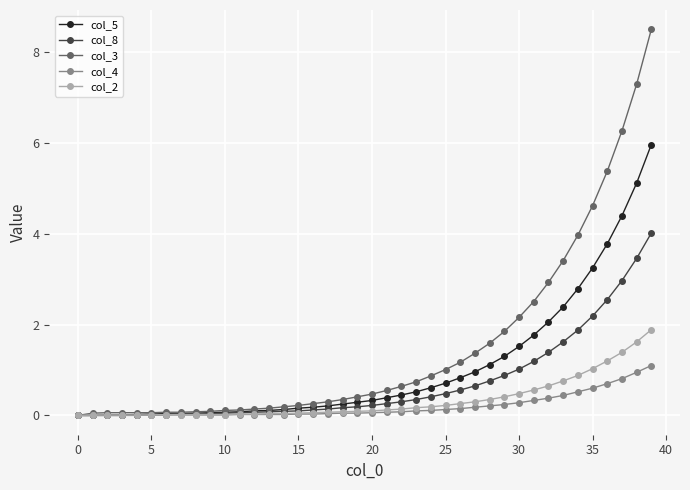

List the series in order of their peak value, highest first.

col_3, col_5, col_8, col_2, col_4